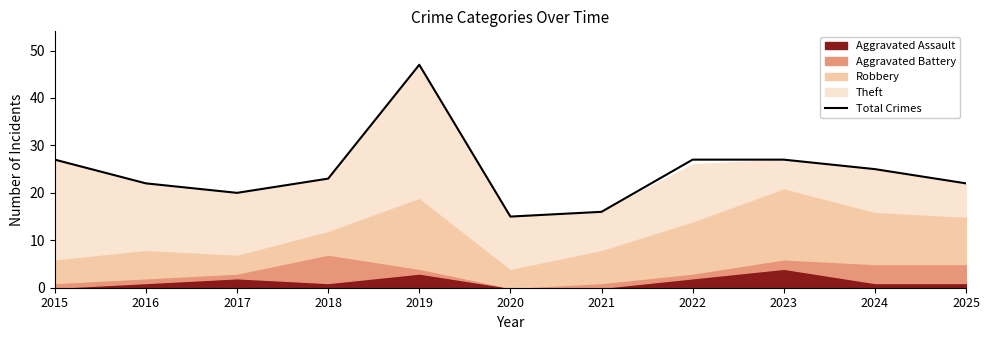

What is the maximum value shown in the chart?

47